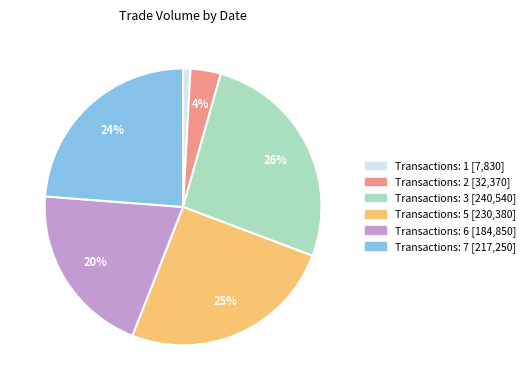

Does any single category account for the majority?

No